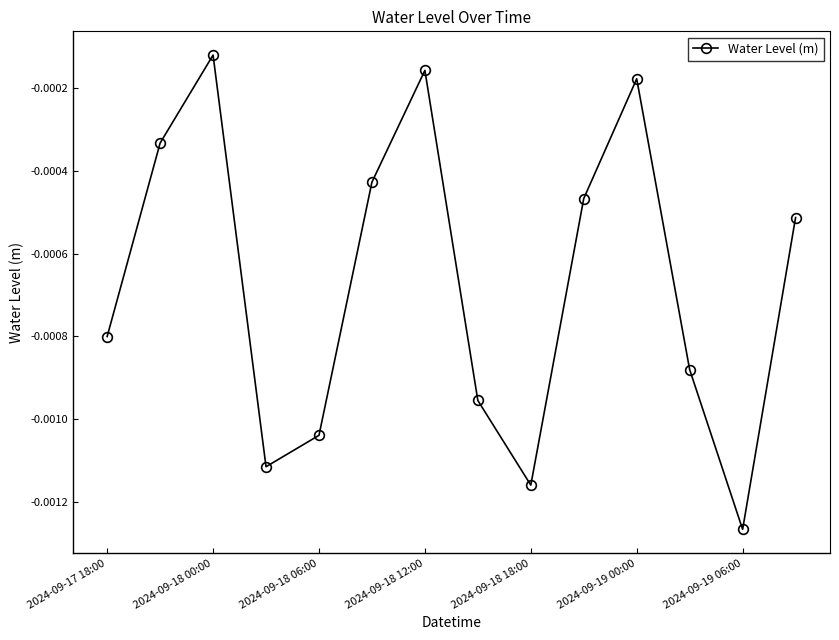

True or false: there are more than 0 points higher than both neighbors.

True